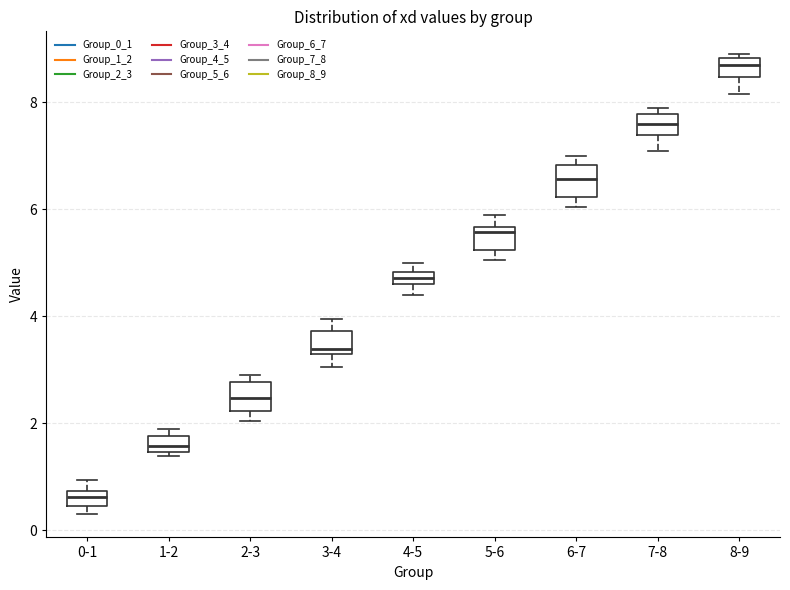

Where is the upper edge of the box for 6-7 on the y-axis? The values are not printed on the chart, so give them approximately, as read against the axis.

6.8